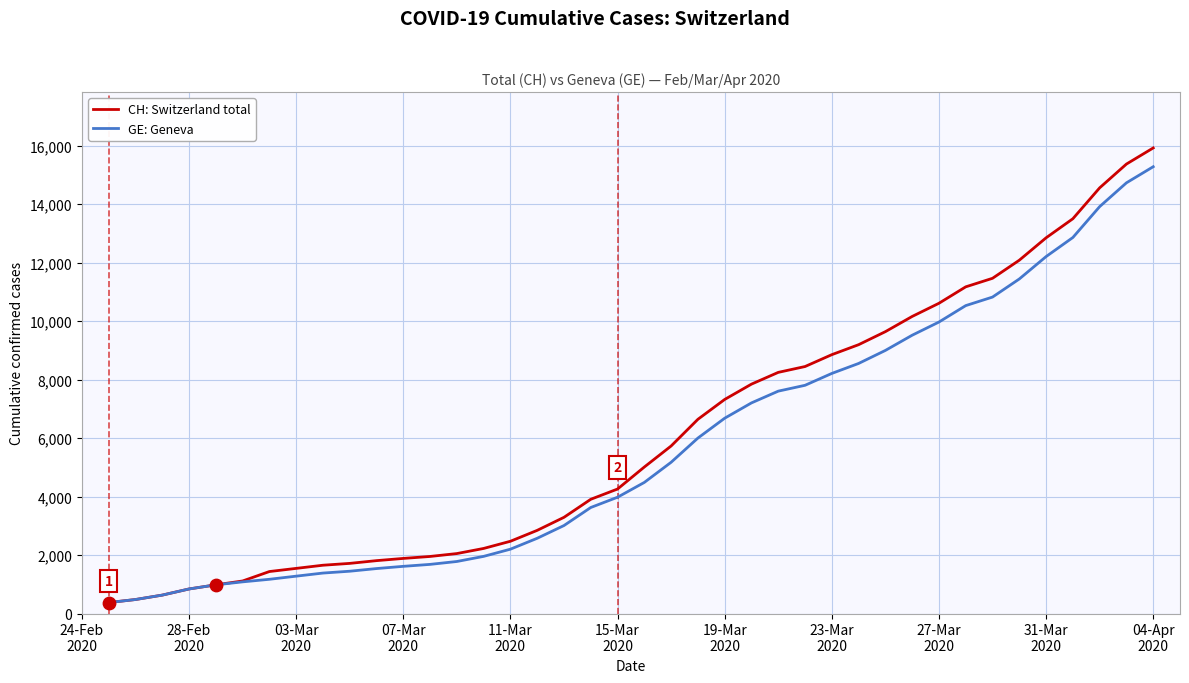

Which series has the widest spread of values?

CH: Switzerland total